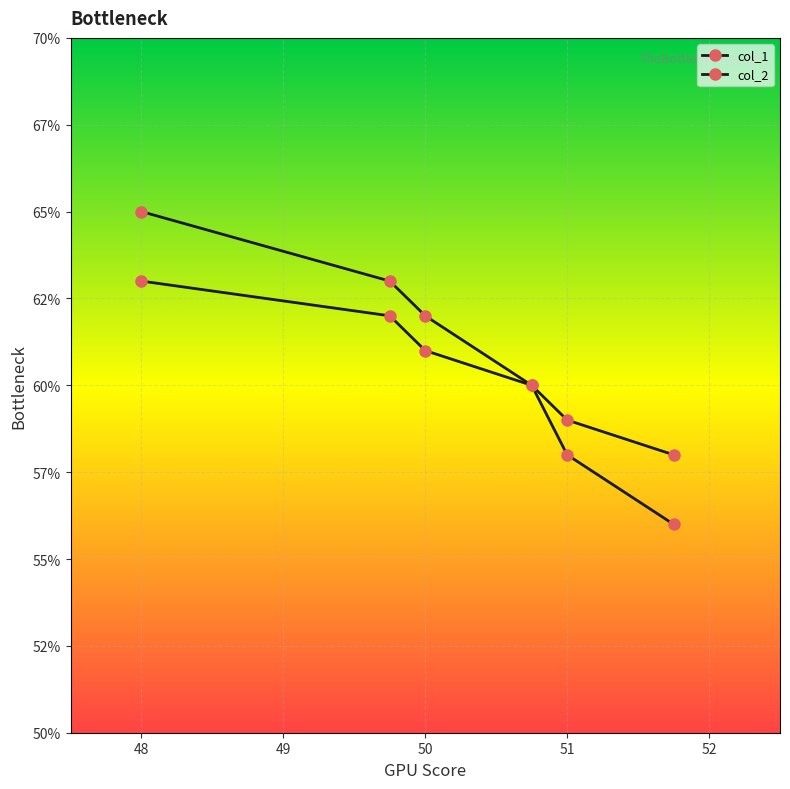

Which category has the lowest value across all series?

52